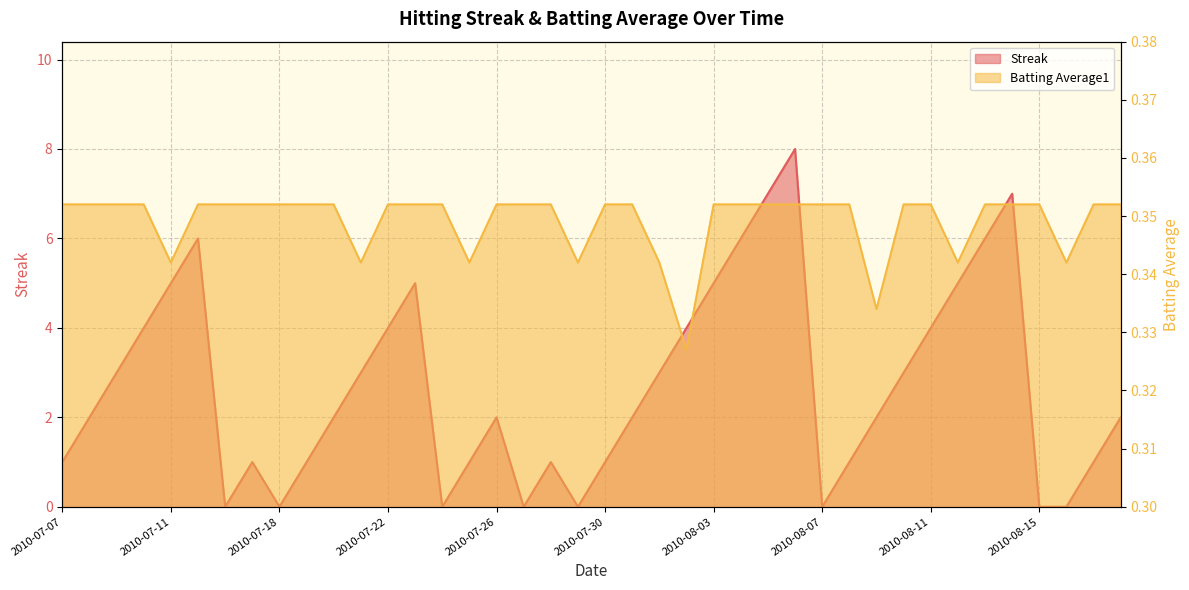

What is the value of the Streak point at the 25th from the left?

5.0